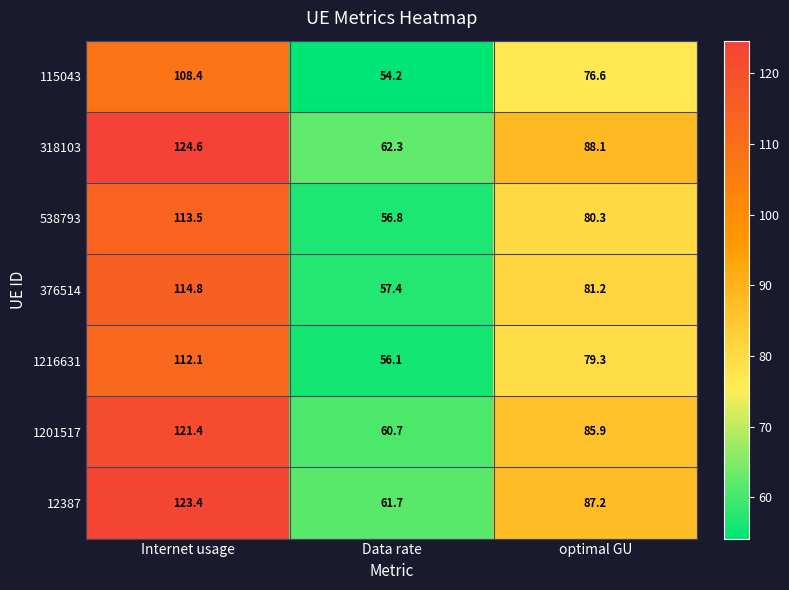

What is the total value across all series at Data rate?

409.2